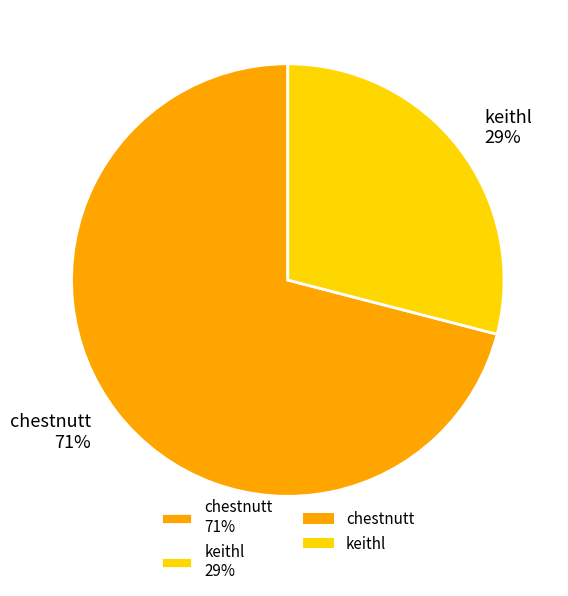

To the nearest percent, what is the difference between the keithl and chestnutt slice percentages?

42%